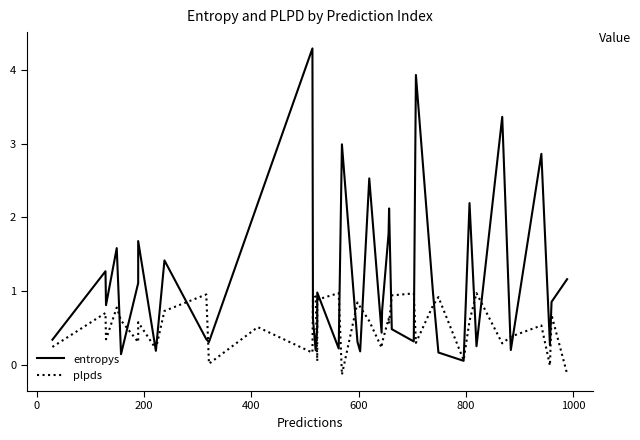

In plpds, how many points are higher than both neighbors (excluding endpoints)?

14